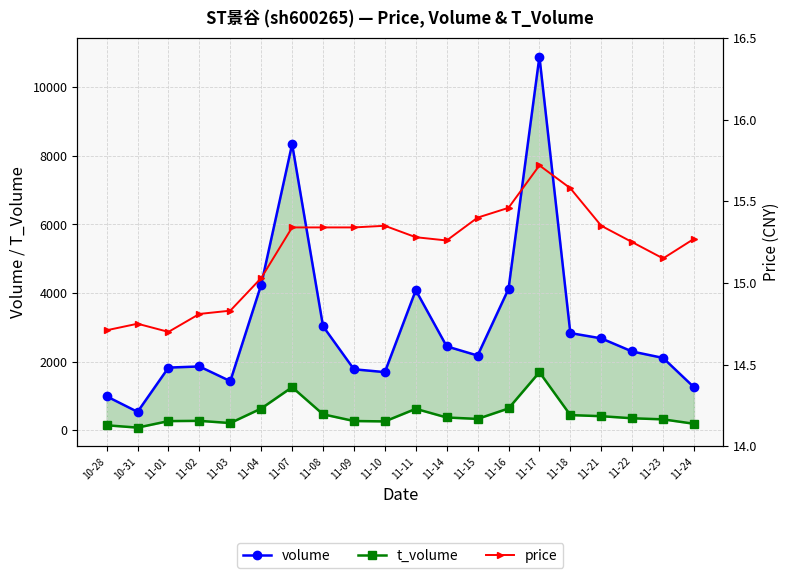

Between 11-21 and 11-02, which is larger?

11-21